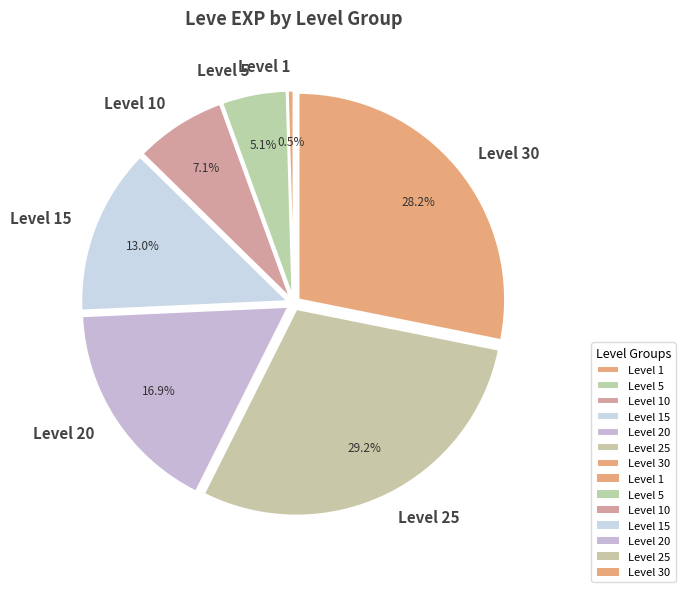

Does Level 30 represent more than half of the total?

No